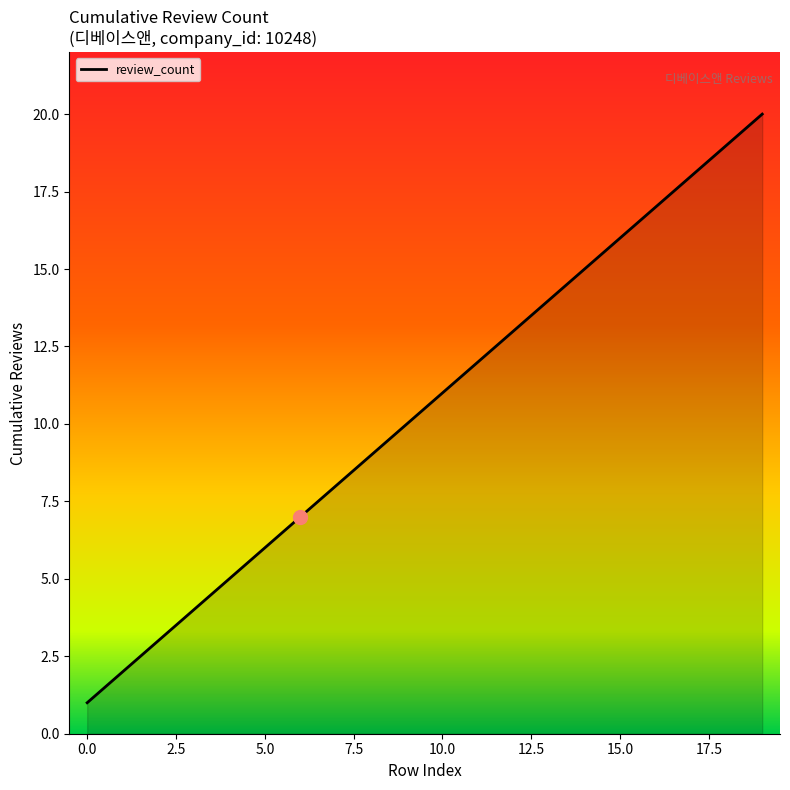

What is the difference between the maximum and minimum values?

19